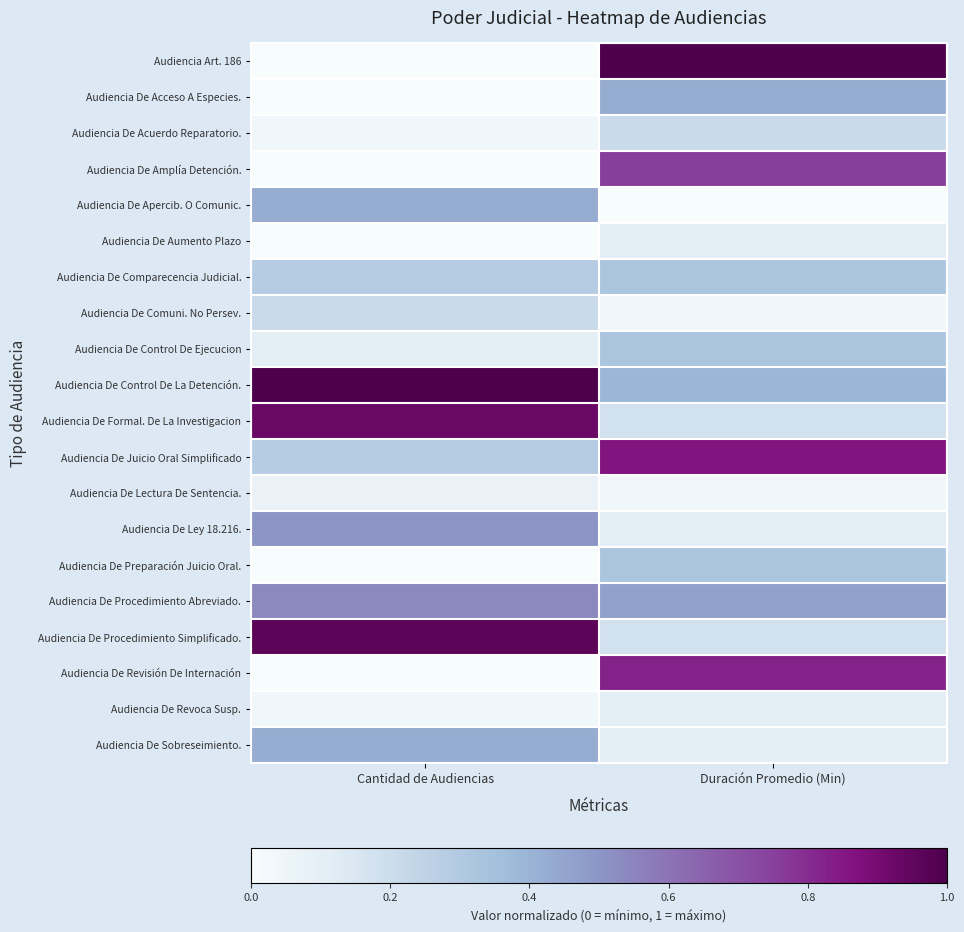

Reading right to left, transcribe all the data shown in this chart.

Audiencia Art. 186: Duración Promedio (Min)=1.0	Cantidad de Audiencias=0.0
Audiencia De Acceso A Especies.: Duración Promedio (Min)=0.4	Cantidad de Audiencias=0.0
Audiencia De Acuerdo Reparatorio.: Duración Promedio (Min)=0.2	Cantidad de Audiencias=0.0
Audiencia De Amplía Detención.: Duración Promedio (Min)=0.8	Cantidad de Audiencias=0.0
Audiencia De Apercib. O Comunic.: Duración Promedio (Min)=0.0	Cantidad de Audiencias=0.4
Audiencia De Aumento Plazo: Duración Promedio (Min)=0.1	Cantidad de Audiencias=0.0
Audiencia De Comparecencia Judicial.: Duración Promedio (Min)=0.3	Cantidad de Audiencias=0.3
Audiencia De Comuni. No Persev.: Duración Promedio (Min)=0.0	Cantidad de Audiencias=0.2
Audiencia De Control De Ejecucion: Duración Promedio (Min)=0.3	Cantidad de Audiencias=0.1
Audiencia De Control De La Detención.: Duración Promedio (Min)=0.4	Cantidad de Audiencias=1.0
Audiencia De Formal. De La Investigacion: Duración Promedio (Min)=0.2	Cantidad de Audiencias=0.9
Audiencia De Juicio Oral Simplificado: Duración Promedio (Min)=0.9	Cantidad de Audiencias=0.3
Audiencia De Lectura De Sentencia.: Duración Promedio (Min)=0.0	Cantidad de Audiencias=0.1
Audiencia De Ley 18.216.: Duración Promedio (Min)=0.1	Cantidad de Audiencias=0.5
Audiencia De Preparación Juicio Oral.: Duración Promedio (Min)=0.3	Cantidad de Audiencias=0.0
Audiencia De Procedimiento Abreviado.: Duración Promedio (Min)=0.5	Cantidad de Audiencias=0.5
Audiencia De Procedimiento Simplificado.: Duración Promedio (Min)=0.2	Cantidad de Audiencias=1.0
Audiencia De Revisión De Internación: Duración Promedio (Min)=0.8	Cantidad de Audiencias=0.0
Audiencia De Revoca Susp.: Duración Promedio (Min)=0.1	Cantidad de Audiencias=0.0
Audiencia De Sobreseimiento.: Duración Promedio (Min)=0.1	Cantidad de Audiencias=0.4